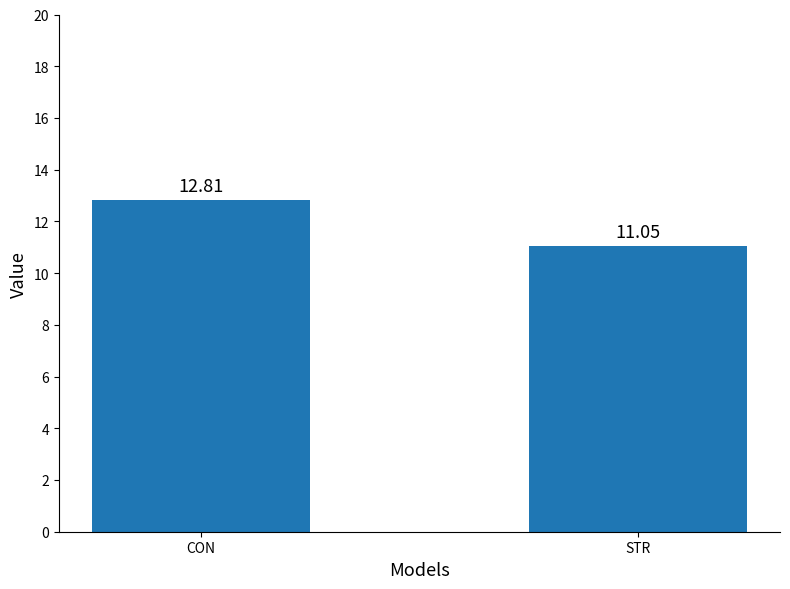

Between CON and STR, which is larger?

CON